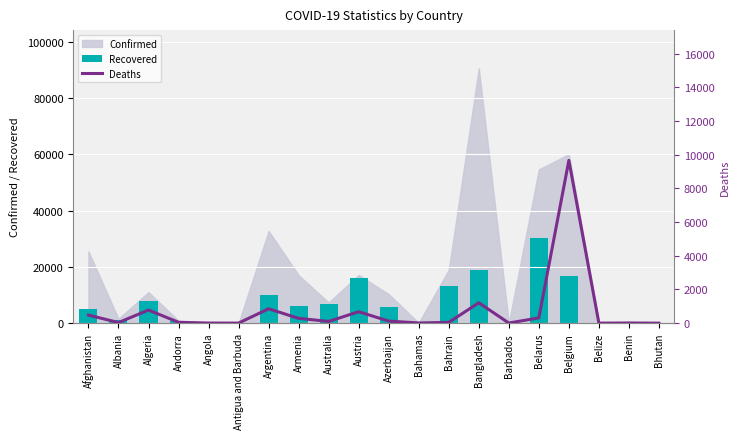

Which series has the largest total across all categories?

Recovered